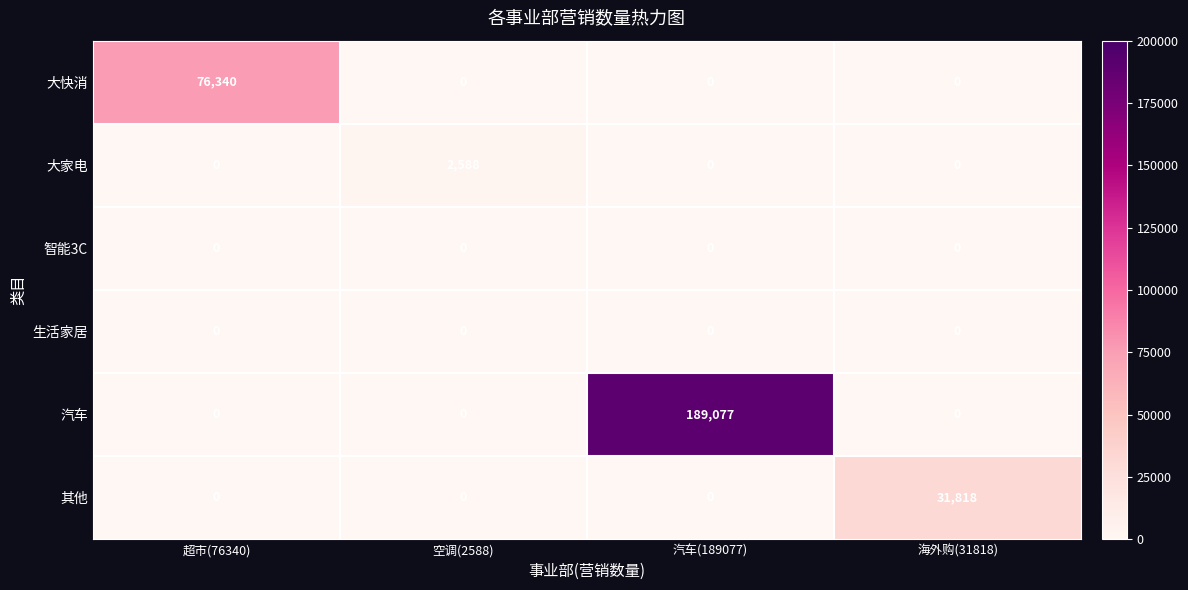

Which series has the largest total across all categories?

汽车